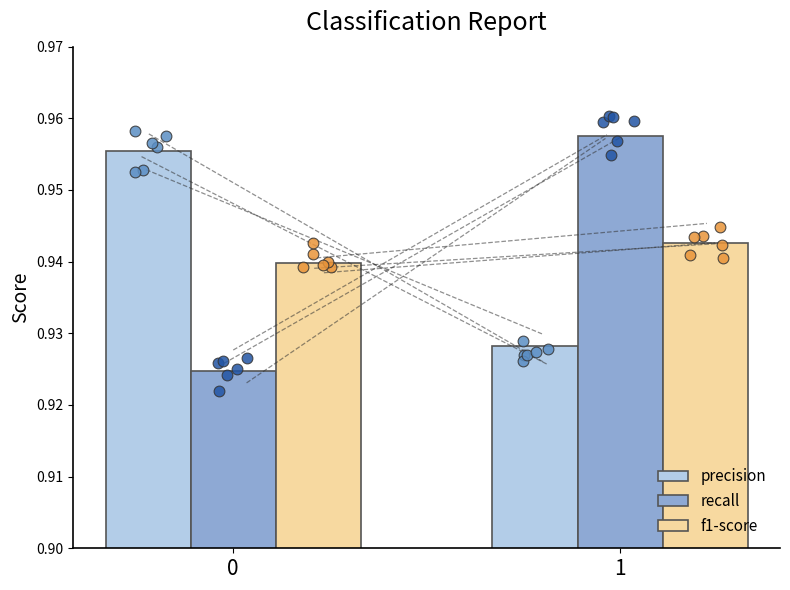

Which series has the largest Y range (max minus min)?

recall